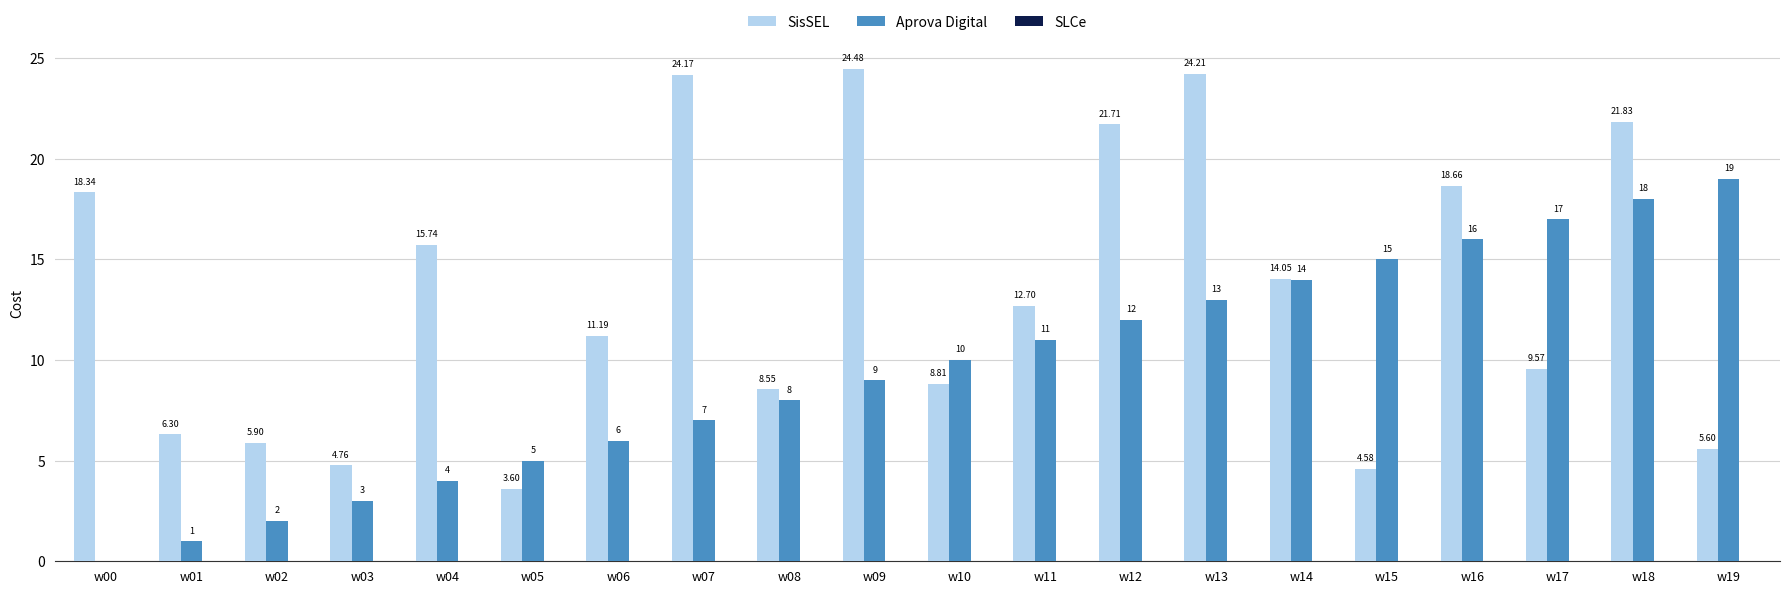

Is the value of Aprova Digital at w14 greater than the value of SisSEL at w17?

Yes